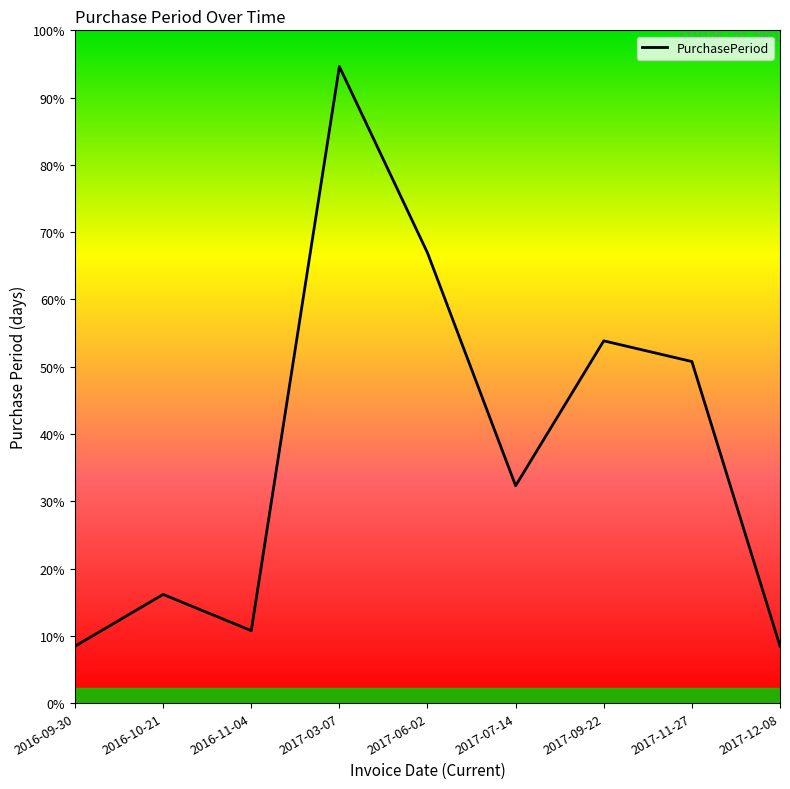

Where is the data nearest to the value 67?

2017-11-27